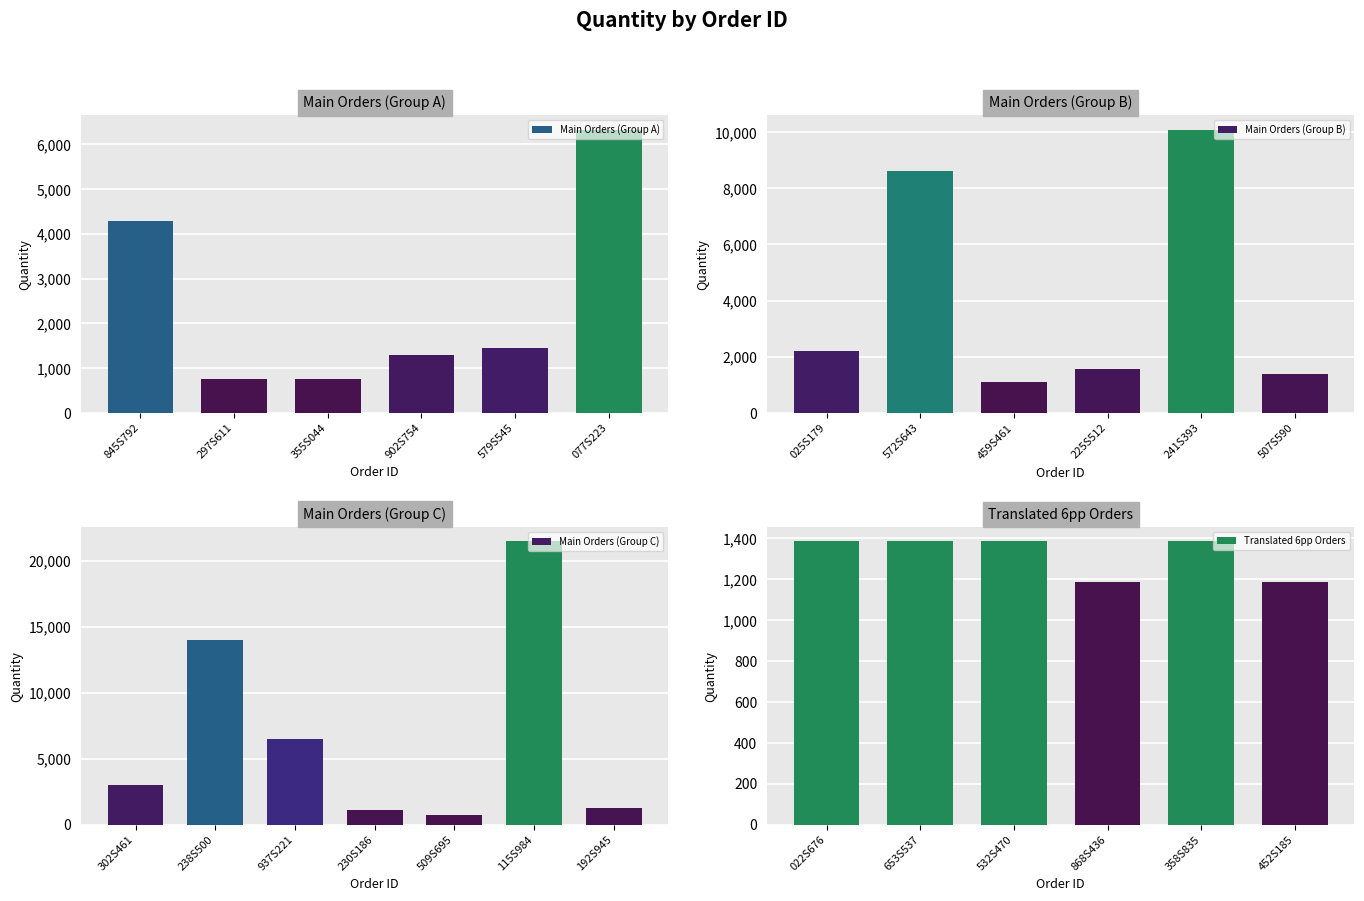

How many values exceed 1575?

9